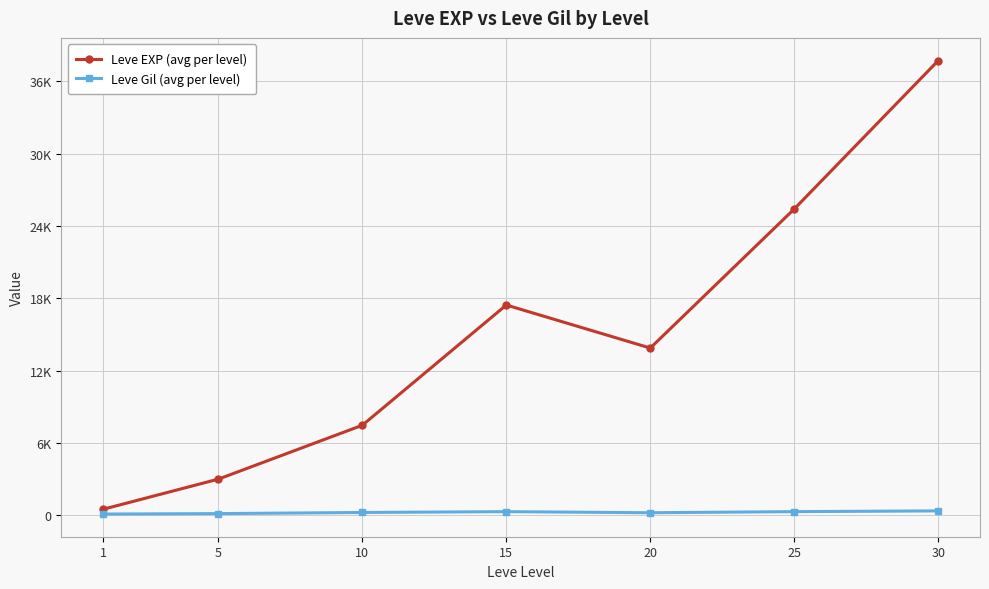

What is the total value across all series at 30?

38090.2